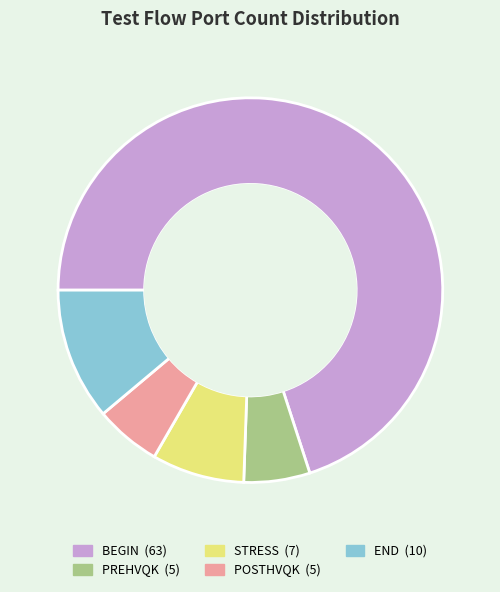

Is there a majority slice in this chart?

Yes